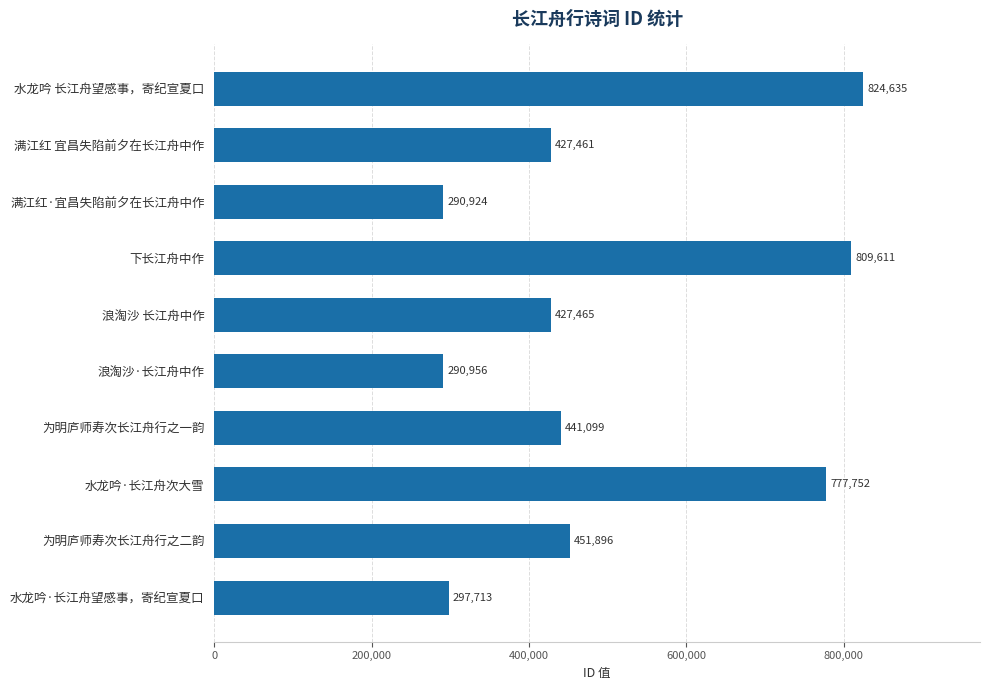

Where is the data nearest to the value 557779?

为明庐师寿次长江舟行之二韵